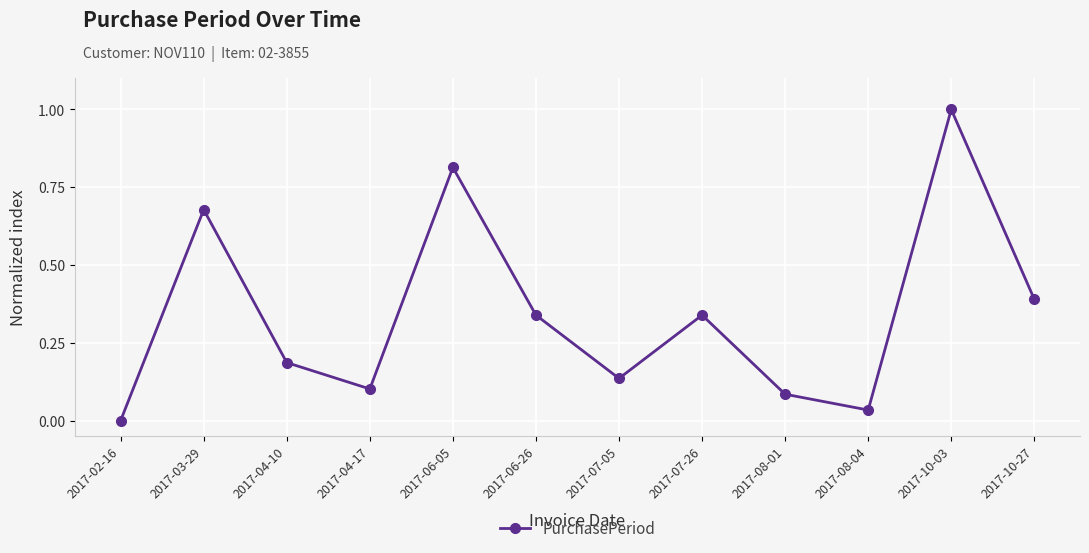

What is the difference between the maximum and minimum values?

1.0